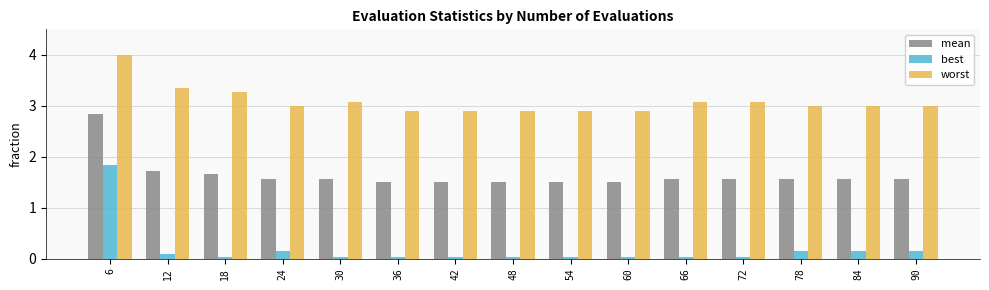

Is it true that worst equals 2.9 at 60?

True